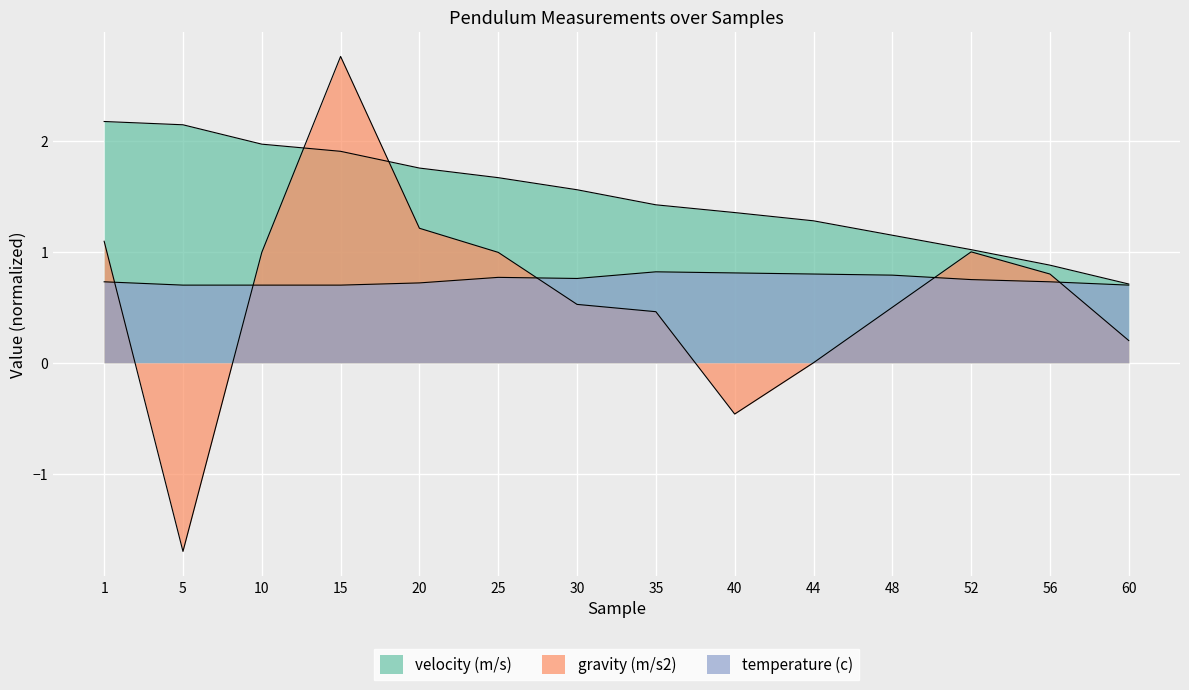

Which label corresponds to the smallest value in the chart?

5